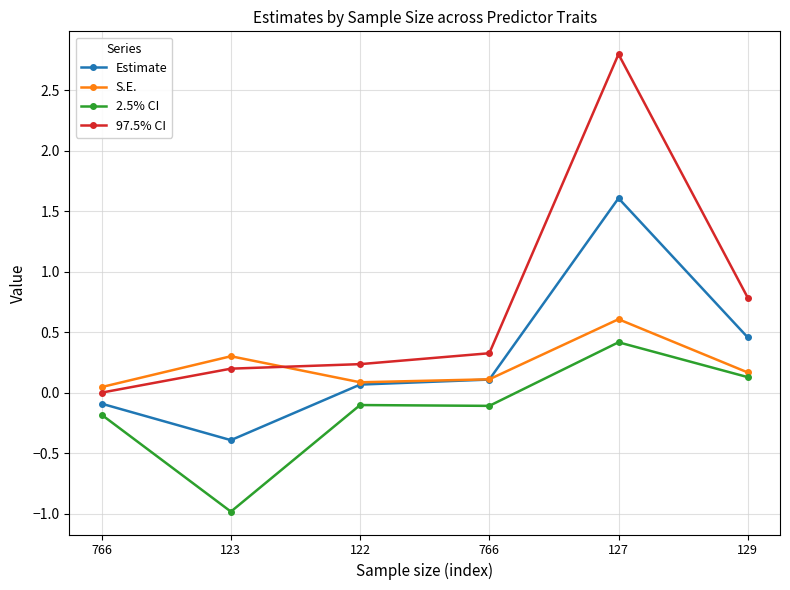

Reading left to right, what are all the values shown in this chart?

Estimate: 766=-0.1	123=-0.4	122=0.1	766=0.1	127=1.6	129=0.5
S.E.: 766=0.0	123=0.3	122=0.1	766=0.1	127=0.6	129=0.2
2.5% CI: 766=-0.2	123=-1.0	122=-0.1	766=-0.1	127=0.4	129=0.1
97.5% CI: 766=0.0	123=0.2	122=0.2	766=0.3	127=2.8	129=0.8